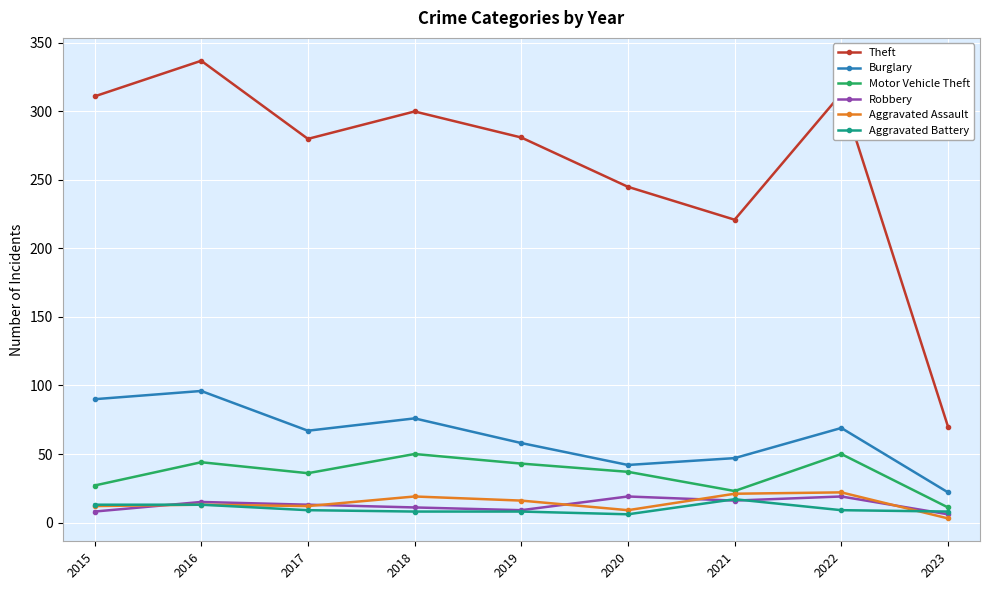

What is the value of the Theft point at the 4th from the left?

300